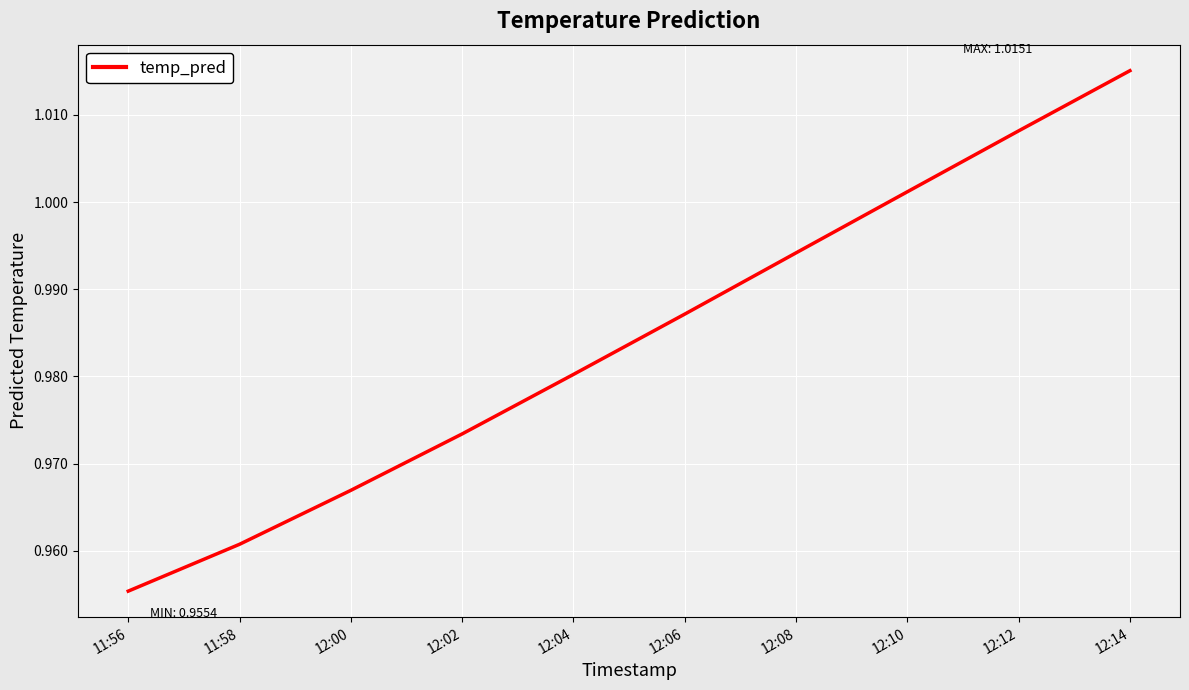

At which category does the chart reach its peak across all series?

12:14